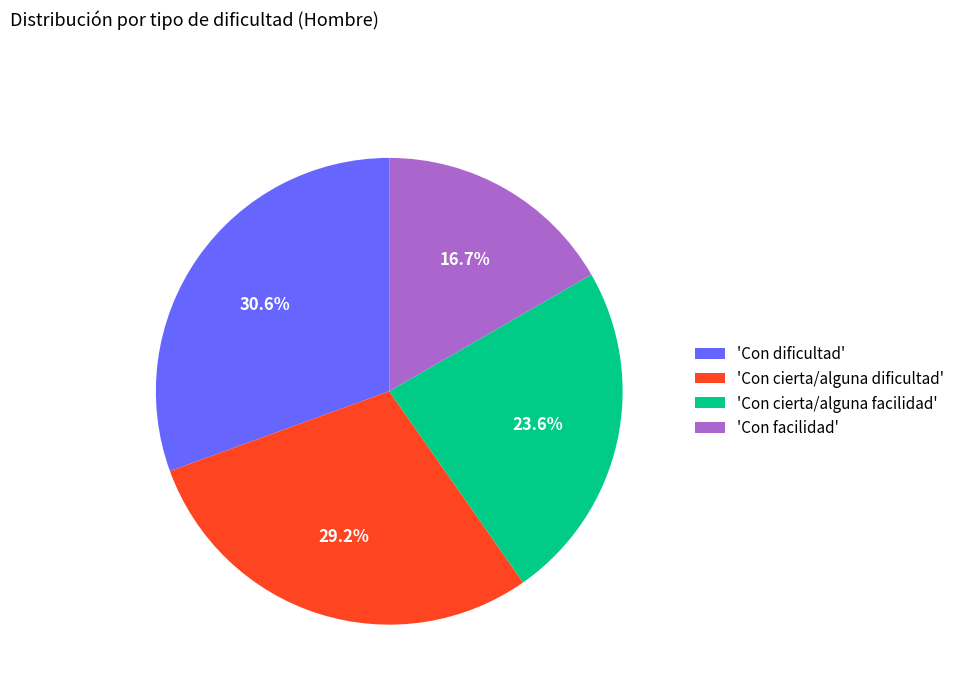

What is the ratio of the value at 'Con cierta/alguna facilidad' to the value at 'Con facilidad'?

1.4